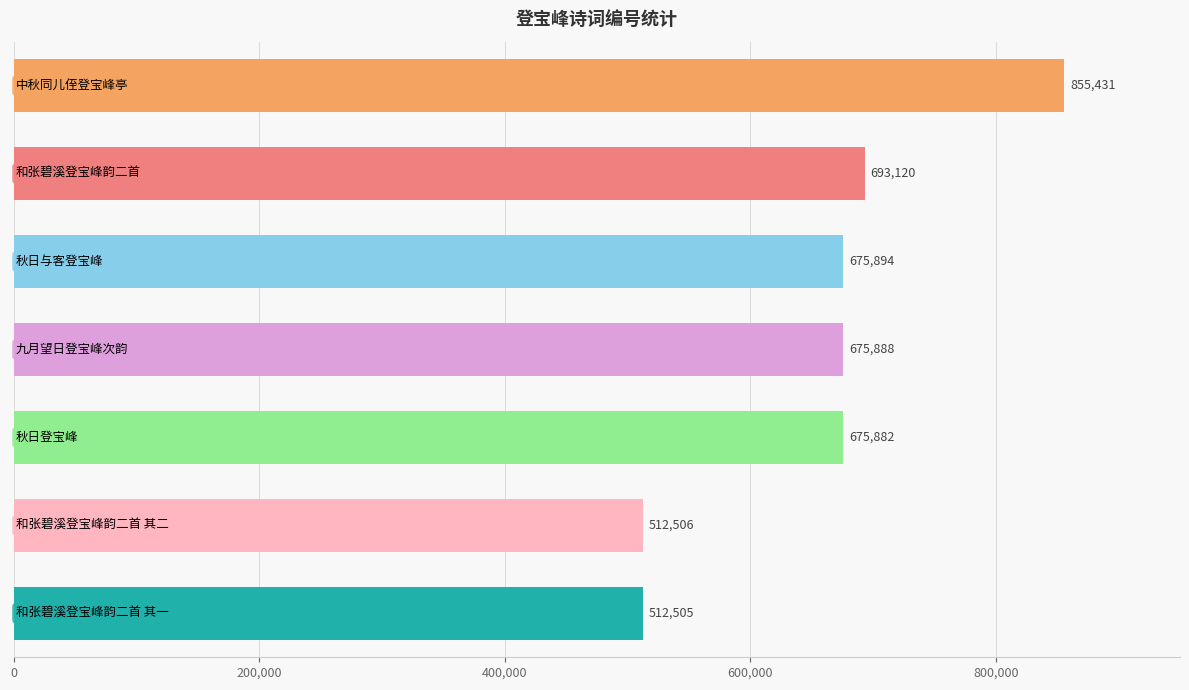

What is the average value?

657318